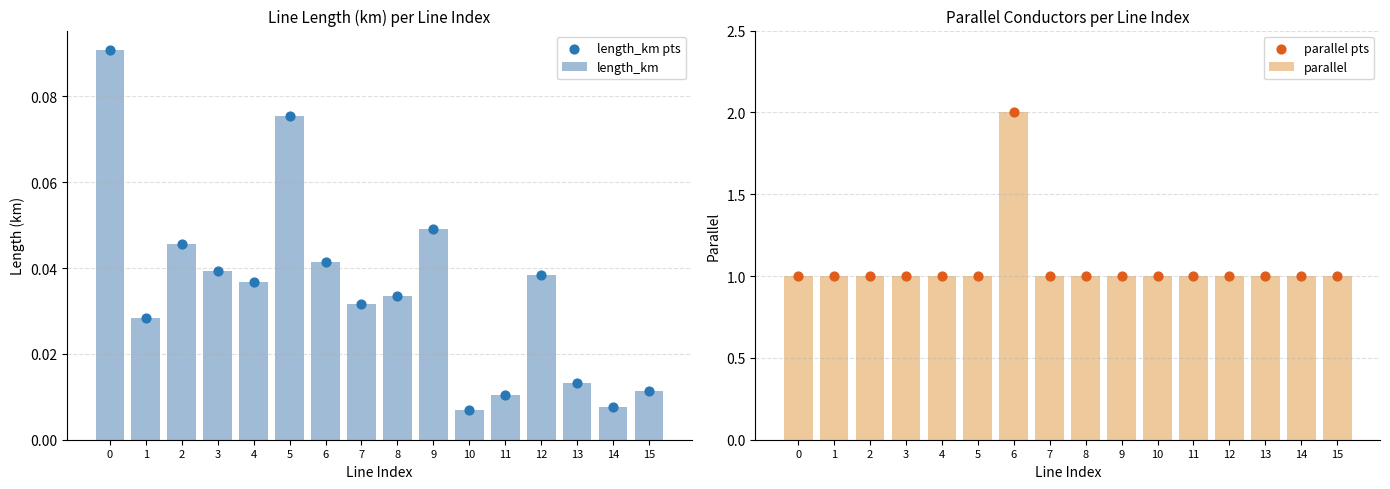

At which category is the sum across all series the highest?

6